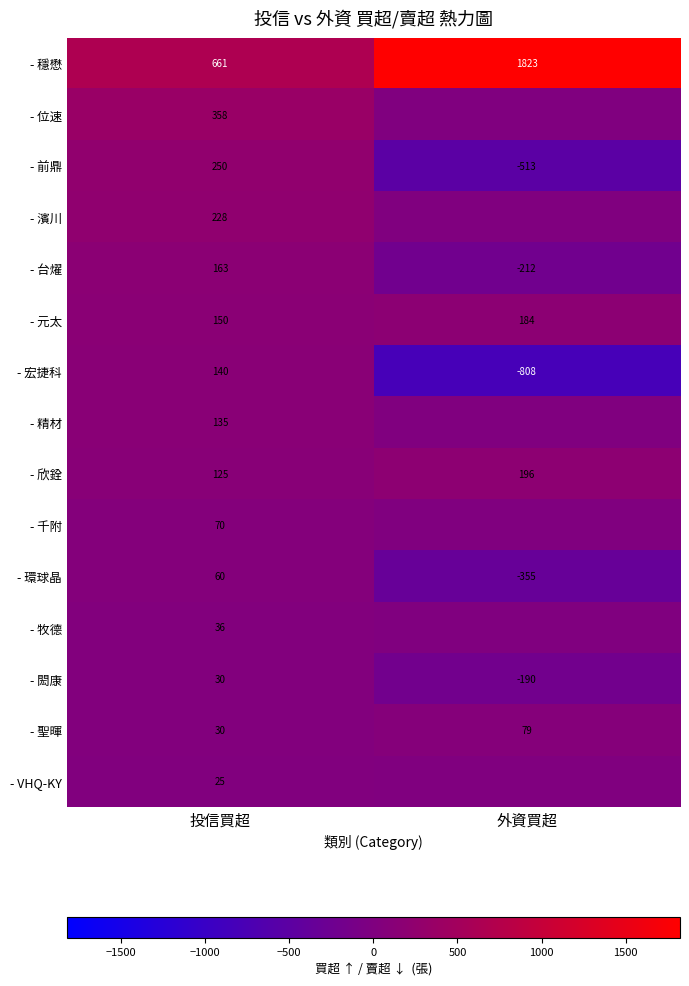

At how many categories does at least one series exceed -43?

2